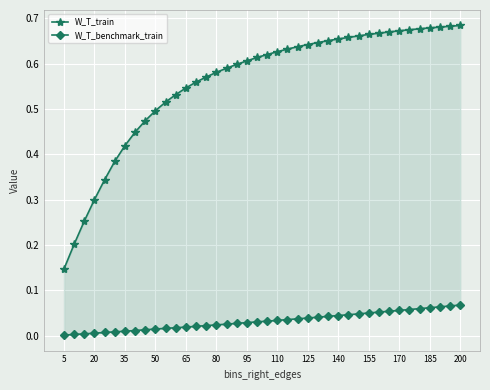

List the series in order of their overall mean, highest first.

W_T_train, W_T_benchmark_train